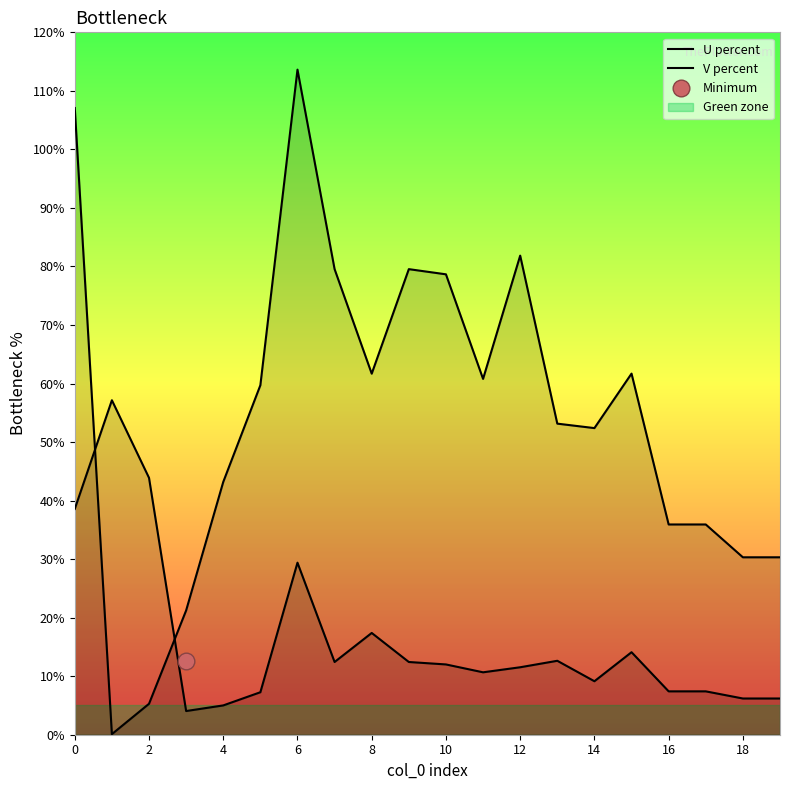

Between 4 and 18, which series saw the biggest shift?

V percent